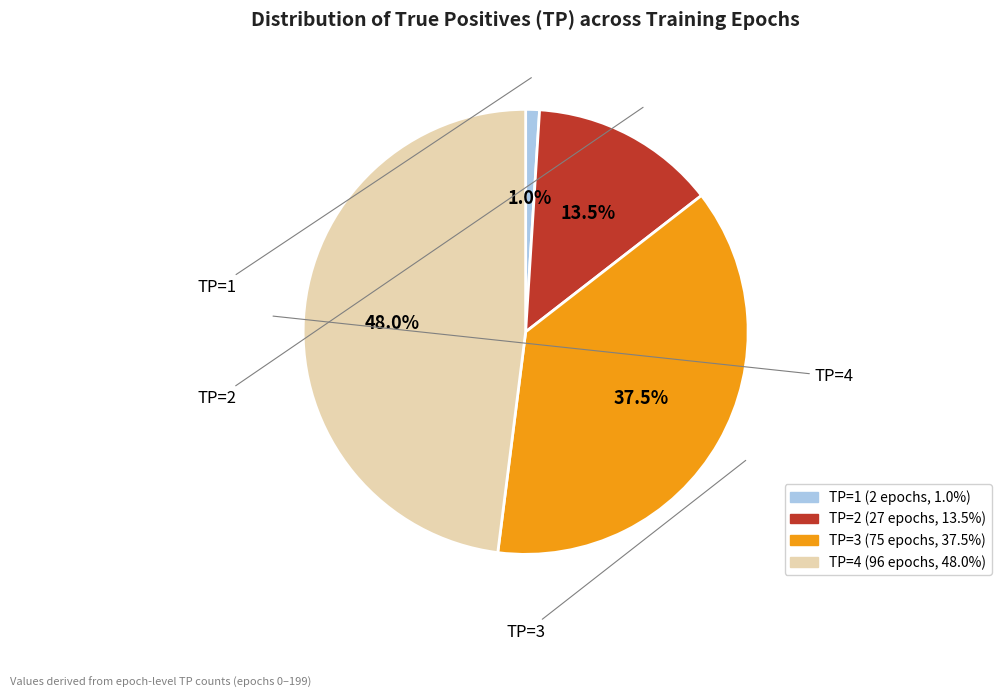

Which slice is the largest?

TP=4